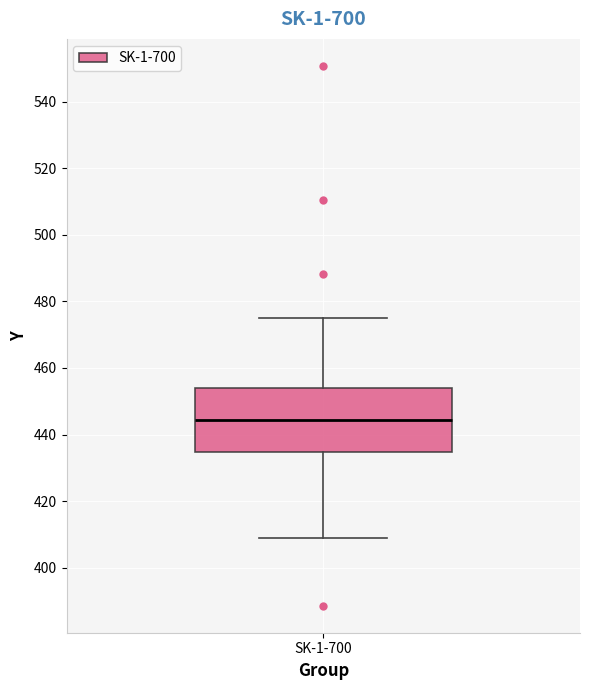

Read this box plot against the y-axis: the position of the median line, the range covered by the box, and the ends of both whiskers. The values are not printed on the chart, so give them approximately, as read against the axis.

median 444, box 434 to 454, whiskers 408 to 476